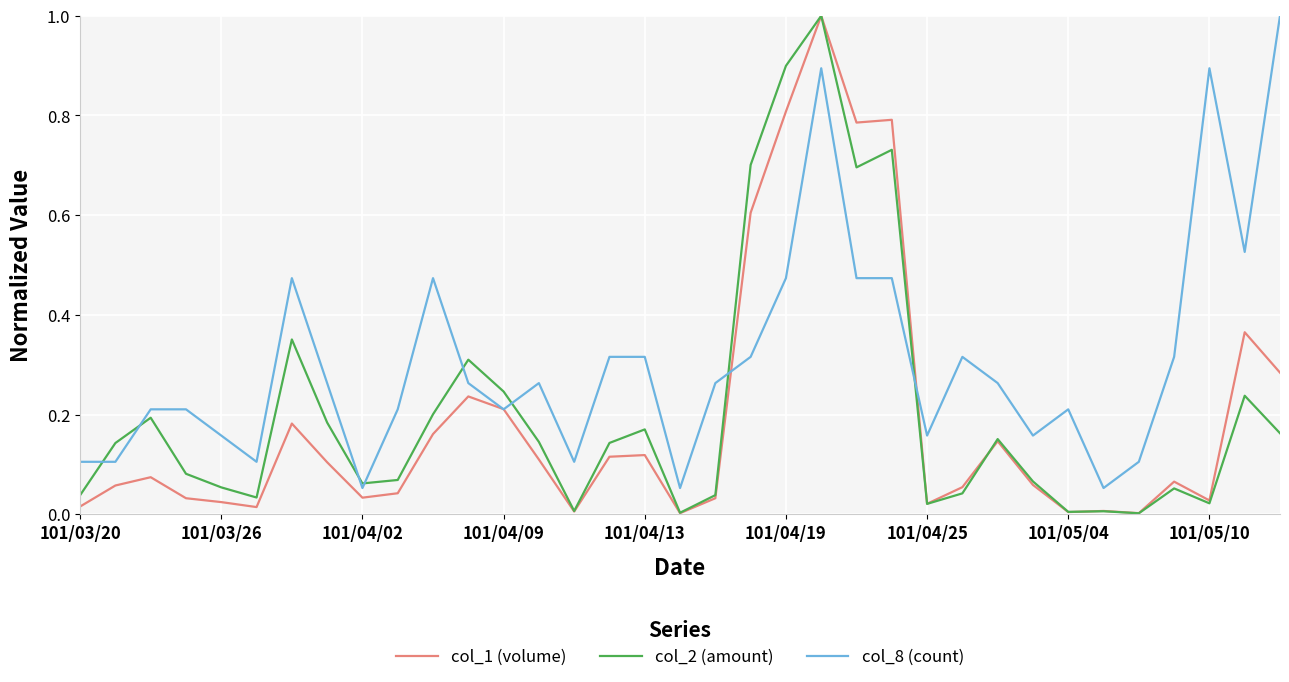

Does the chart display data point markers on the line(s)?

No